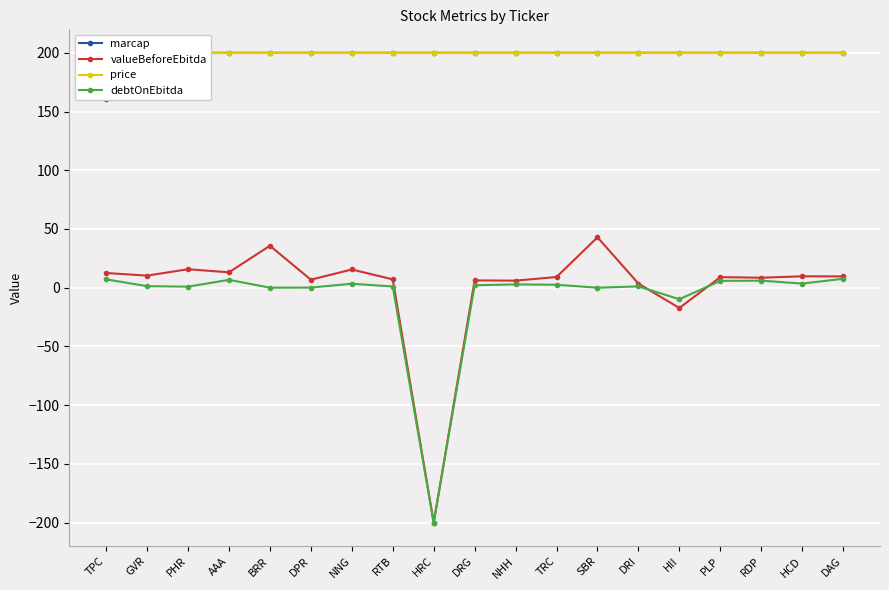

Between RDP and DAG, which series saw the biggest shift?

debtOnEbitda